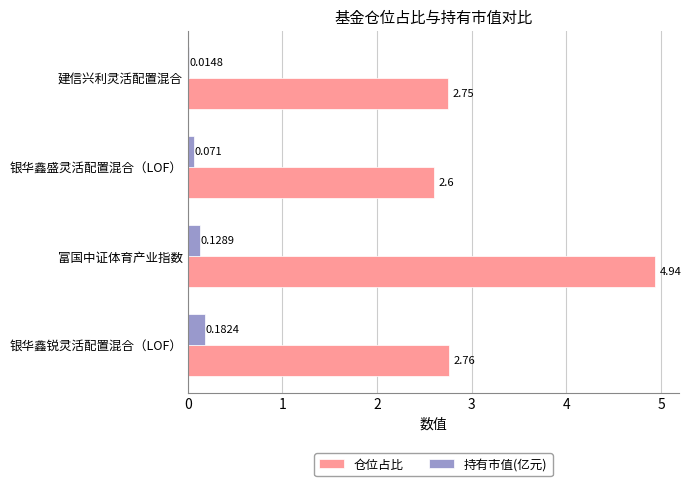

At which category is the sum across all series the highest?

富国中证体育产业指数